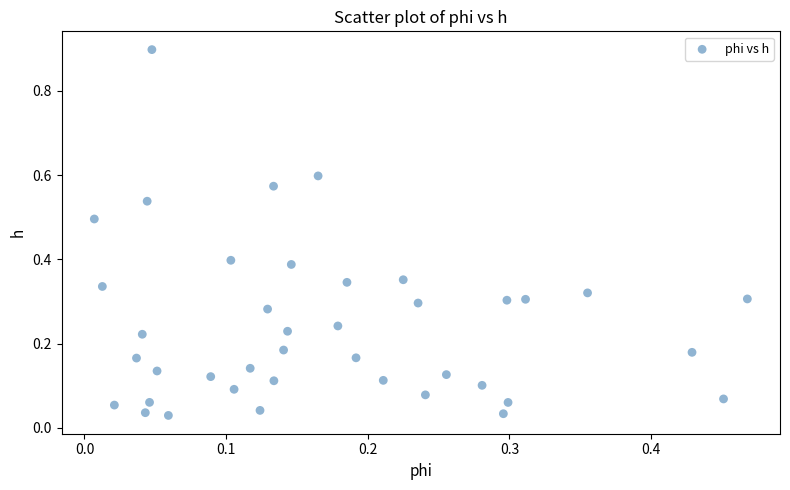

What is the range of Y values (max minus min)?

0.9